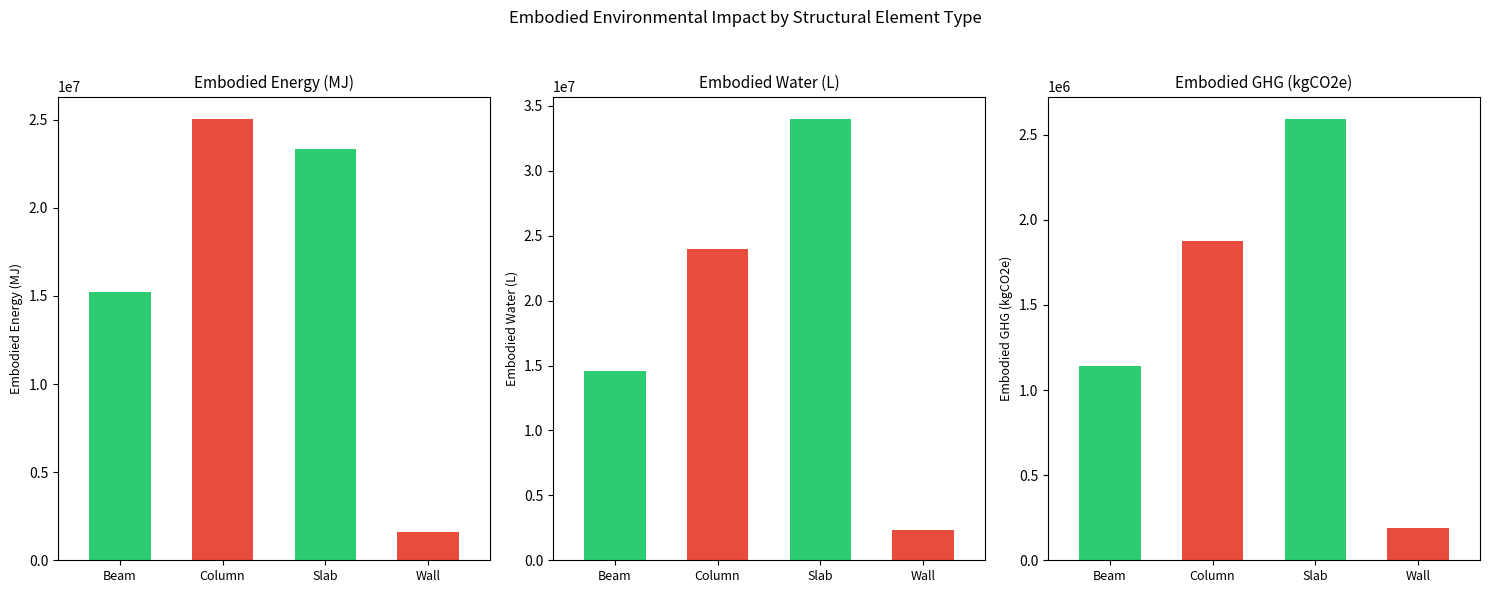

What is the label of the 3rd bar from the left?

Slab